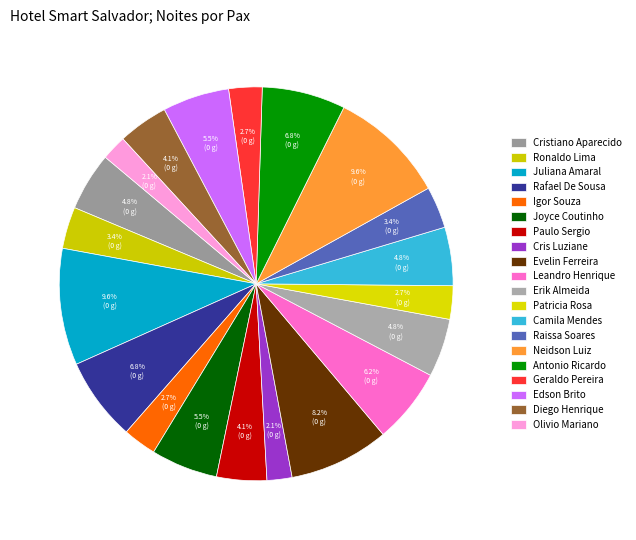

Rank the categories by value from lowest to highest.

Cris Luziane, Olivio Mariano, Igor Souza, Patricia Rosa, Geraldo Pereira, Ronaldo Lima, Raissa Soares, Paulo Sergio, Diego Henrique, Cristiano Aparecido, Erik Almeida, Camila Mendes, Joyce Coutinho, Edson Brito, Leandro Henrique, Rafael De Sousa, Antonio Ricardo, Evelin Ferreira, Juliana Amaral, Neidson Luiz